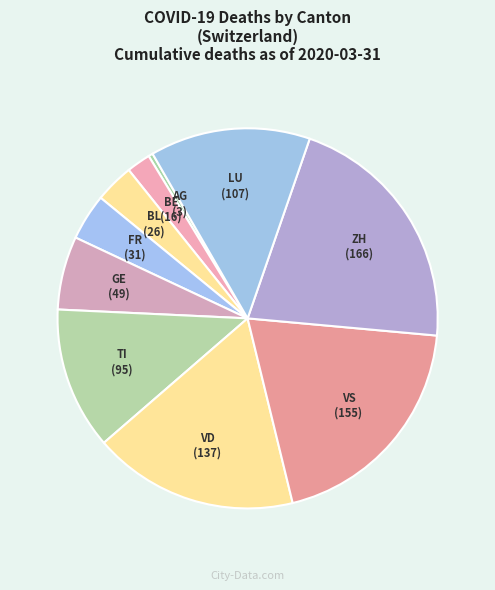

How many segments does this pie chart have?

10